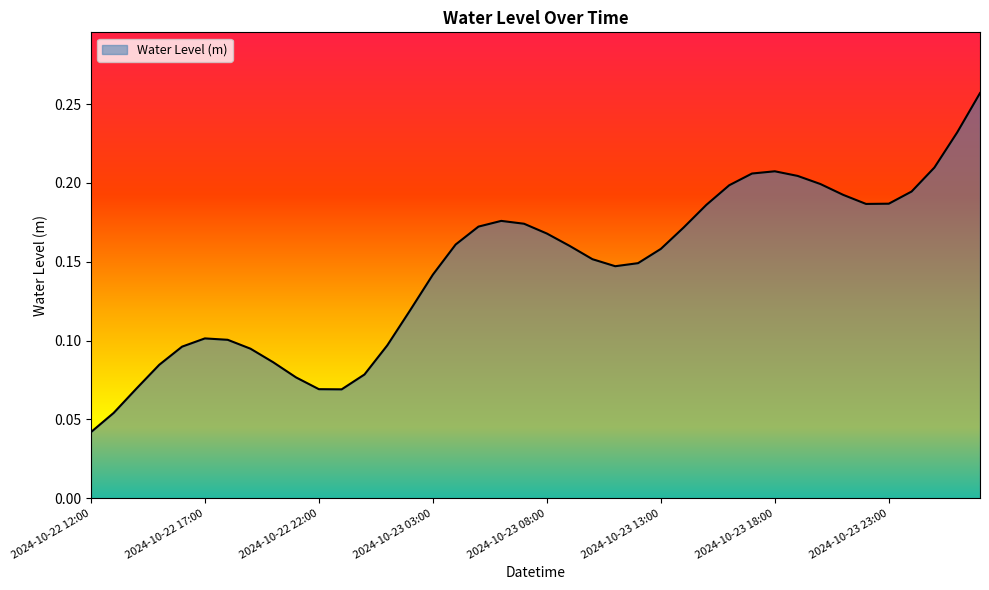

Reading left to right, transcribe all the data shown in this chart.

2024-10-22 12:00=0.0	2024-10-22 13:00=0.1	2024-10-22 14:00=0.1	2024-10-22 15:00=0.1	2024-10-22 16:00=0.1	2024-10-22 17:00=0.1	2024-10-22 18:00=0.1	2024-10-22 19:00=0.1	2024-10-22 20:00=0.1	2024-10-22 21:00=0.1	2024-10-22 22:00=0.1	2024-10-22 23:00=0.1	2024-10-23 00:00=0.1	2024-10-23 01:00=0.1	2024-10-23 02:00=0.1	2024-10-23 03:00=0.1	2024-10-23 04:00=0.2	2024-10-23 05:00=0.2	2024-10-23 06:00=0.2	2024-10-23 07:00=0.2	2024-10-23 08:00=0.2	2024-10-23 09:00=0.2	2024-10-23 10:00=0.2	2024-10-23 11:00=0.1	2024-10-23 12:00=0.1	2024-10-23 13:00=0.2	2024-10-23 14:00=0.2	2024-10-23 15:00=0.2	2024-10-23 16:00=0.2	2024-10-23 17:00=0.2	2024-10-23 18:00=0.2	2024-10-23 19:00=0.2	2024-10-23 20:00=0.2	2024-10-23 21:00=0.2	2024-10-23 22:00=0.2	2024-10-23 23:00=0.2	2024-10-24 00:00=0.2	2024-10-24 01:00=0.2	2024-10-24 02:00=0.2	2024-10-24 03:00=0.3